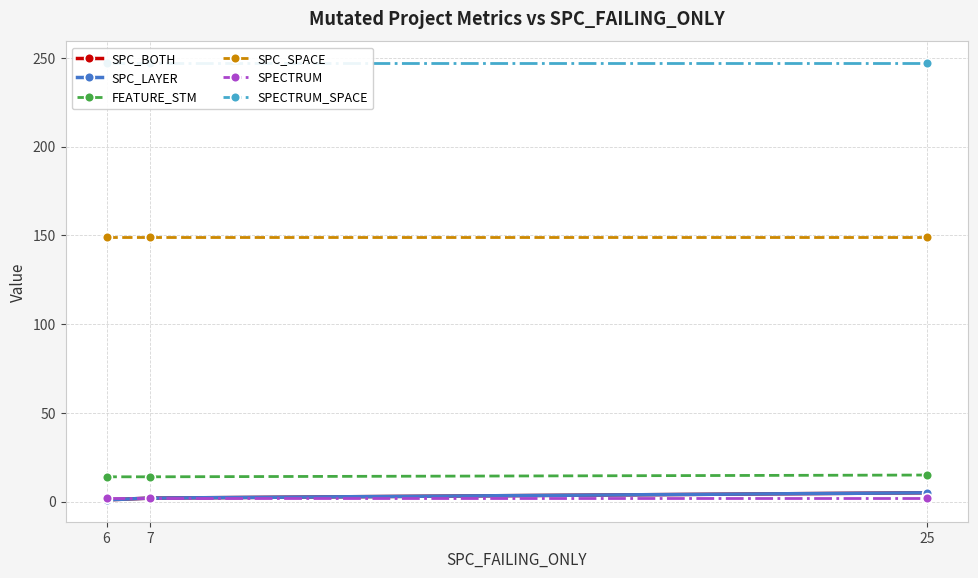

What is the highest value of the SPECTRUM_SPACE series?

247